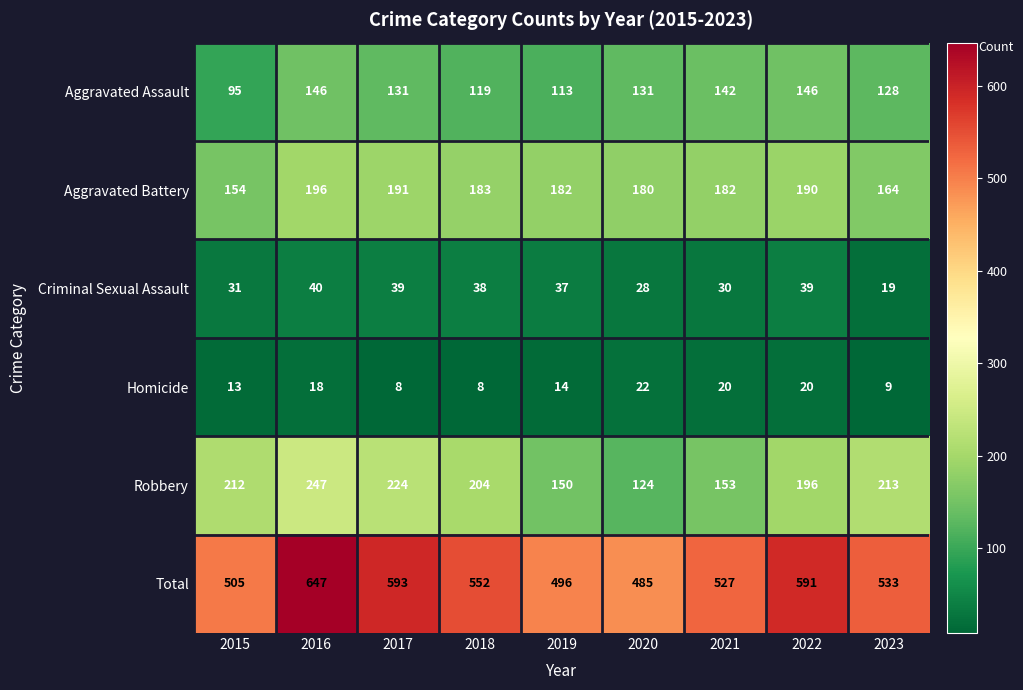

What is the difference between the maximum and minimum values in the Aggravated Assault series?

51